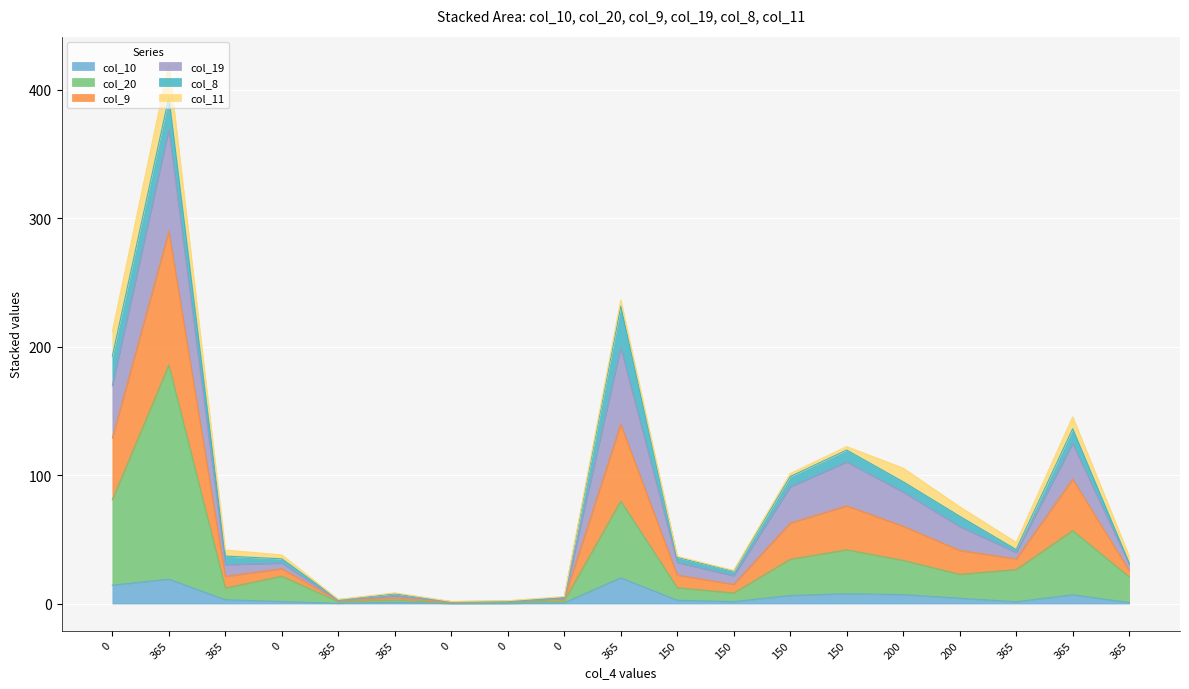

How many lines are shown in the chart?

6